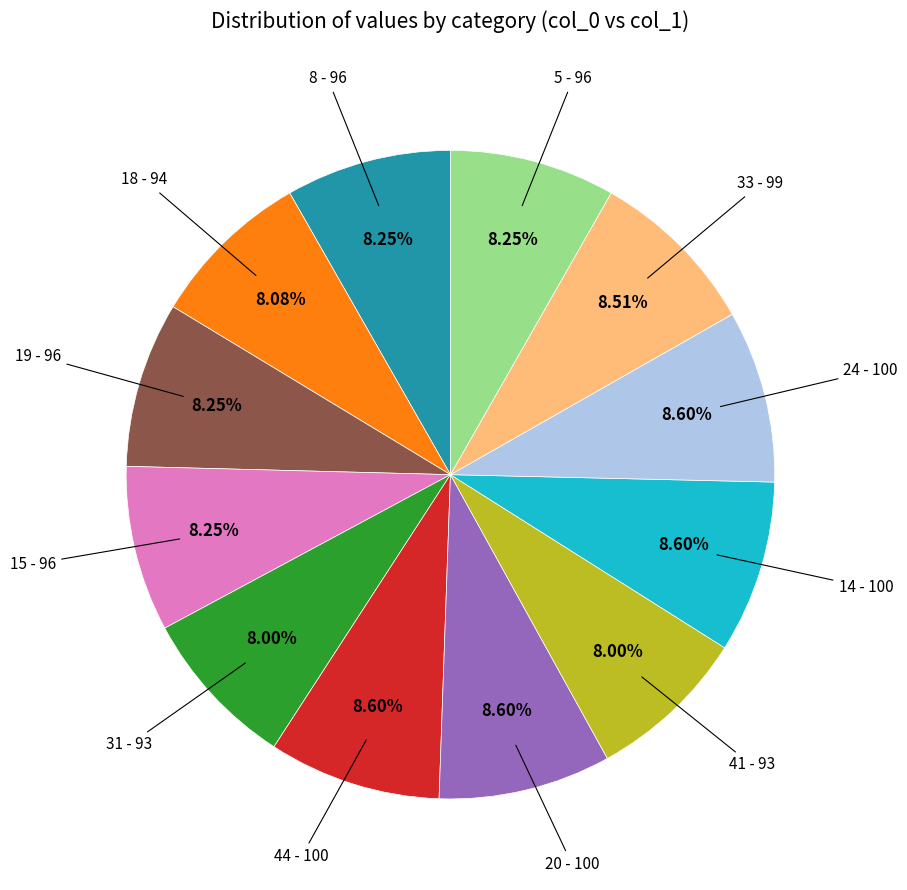

How many slices are in this pie chart?

12